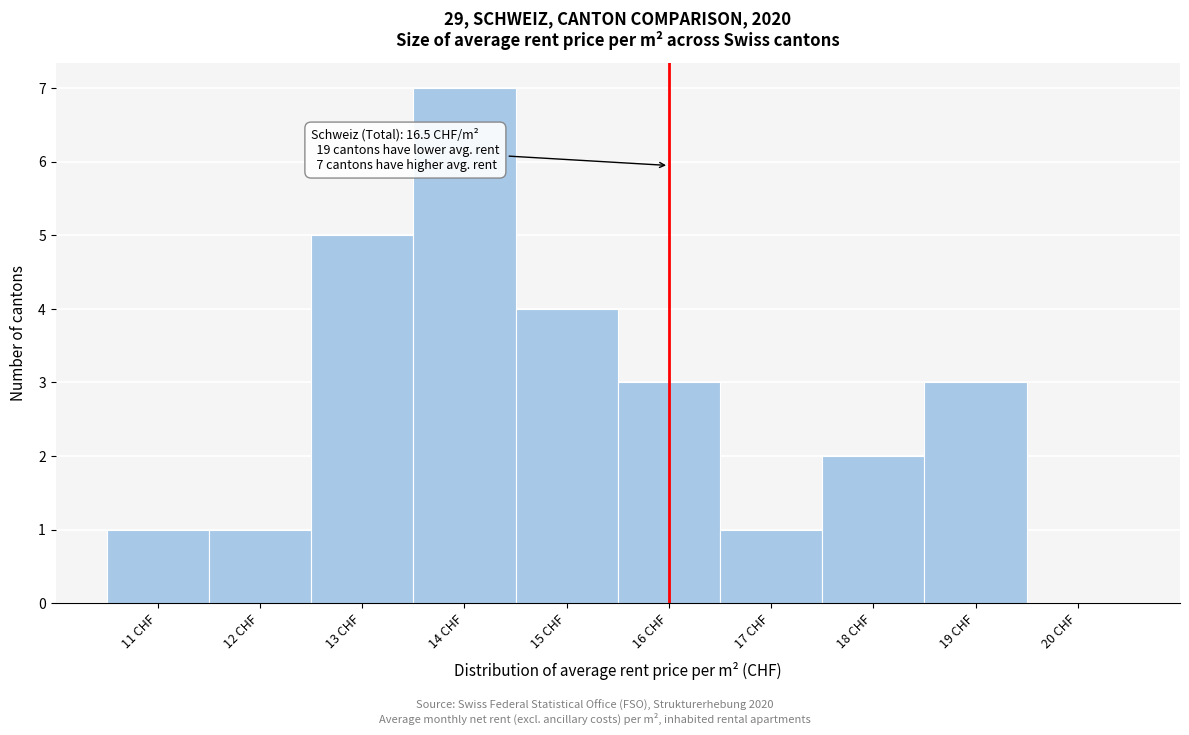

Reading left to right, extract all data points from this chart.

11 CHF=1	12 CHF=1	13 CHF=5	14 CHF=7	15 CHF=4	16 CHF=3	17 CHF=1	18 CHF=2	19 CHF=3	20 CHF=0